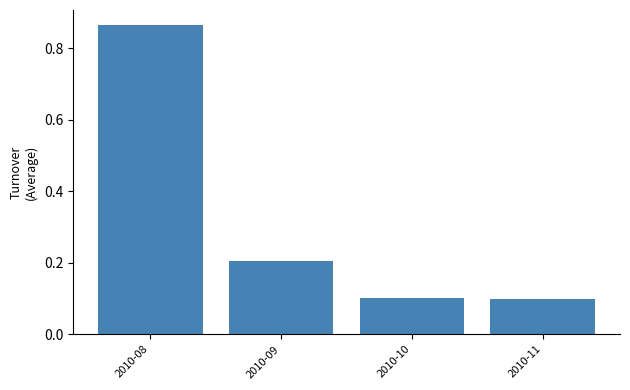

The chart shows a value of 0.1 at 2010-10. True or false?

True